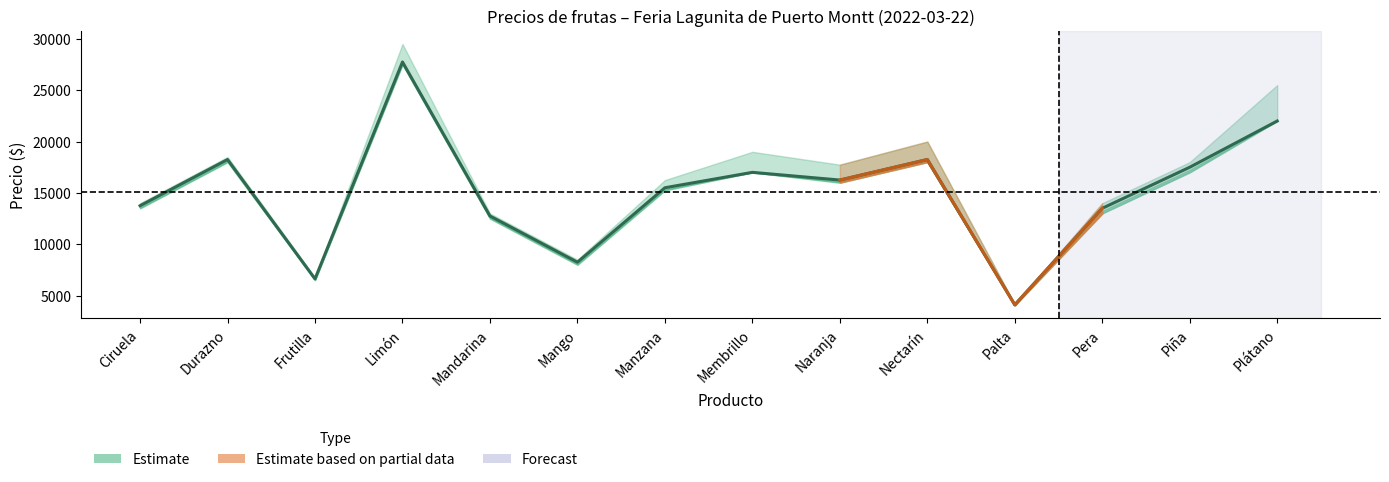

The chart shows a value of 26704 at Durazno. True or false?

False